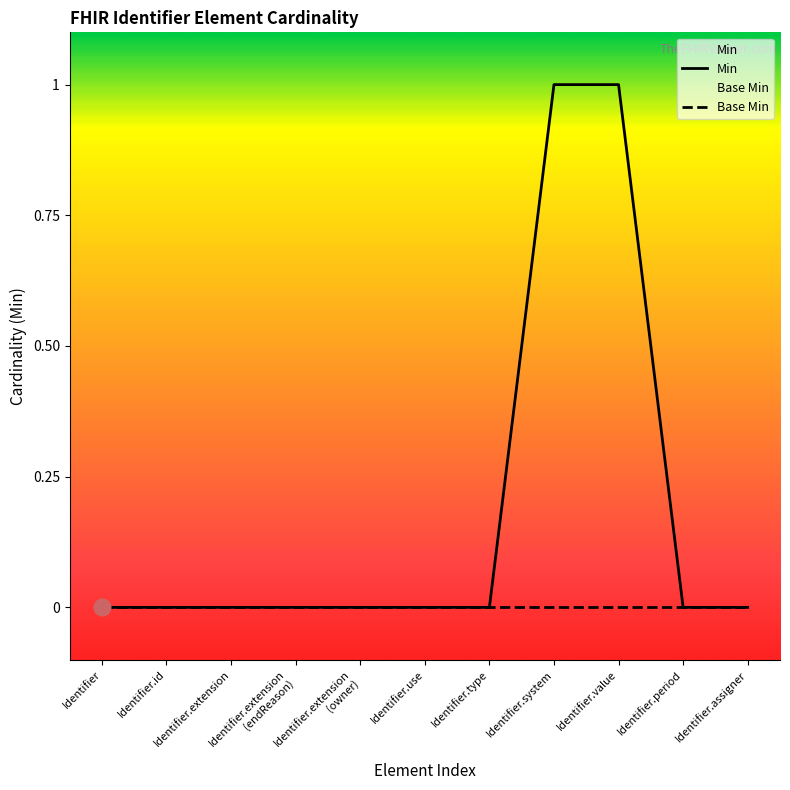

Is the value of Min at Identifier.period greater than the value of Base Min at Identifier.type?

No